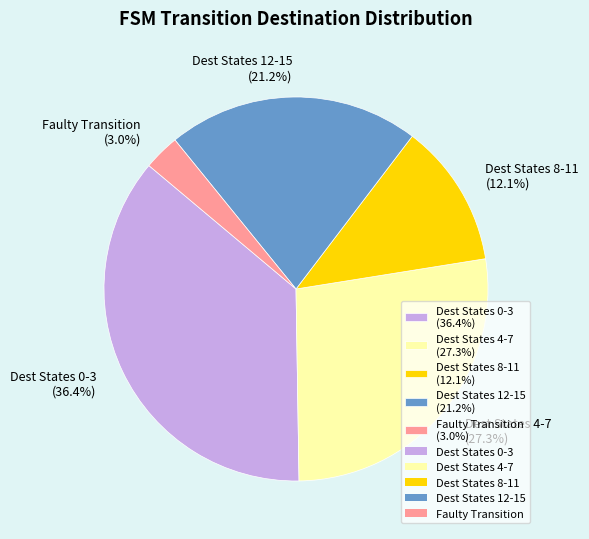

How many segments does this pie chart have?

5